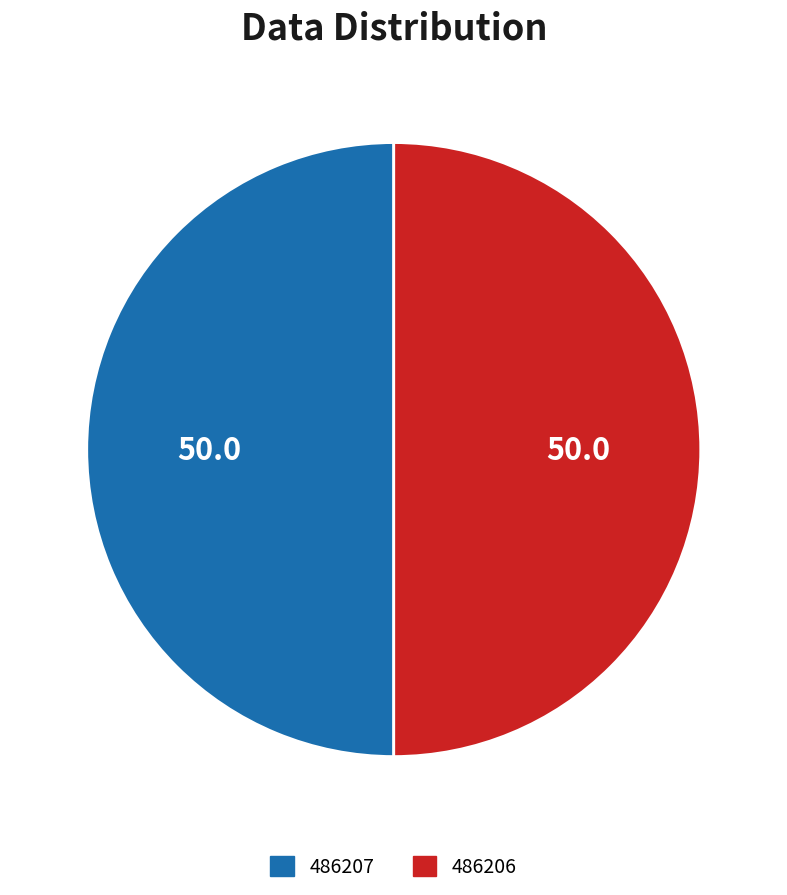

How many slices are in this pie chart?

2